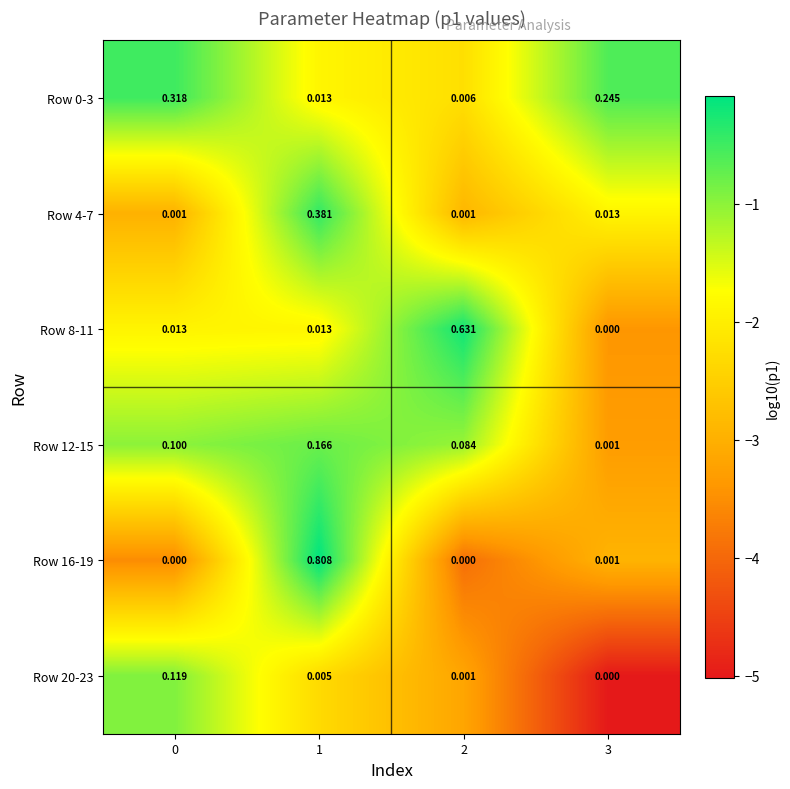

Is the value of Row 16-19 at 3 greater than the value of Row 20-23 at 1?

No